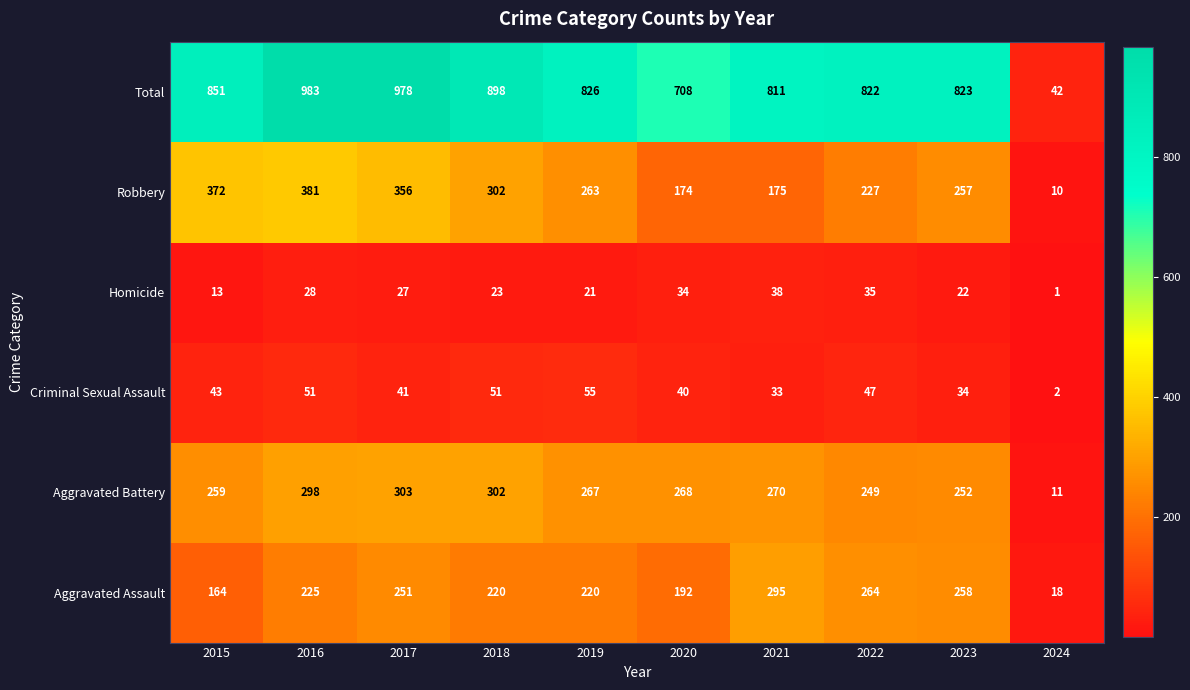

Which series changed the most between 2017 and 2022?

Total